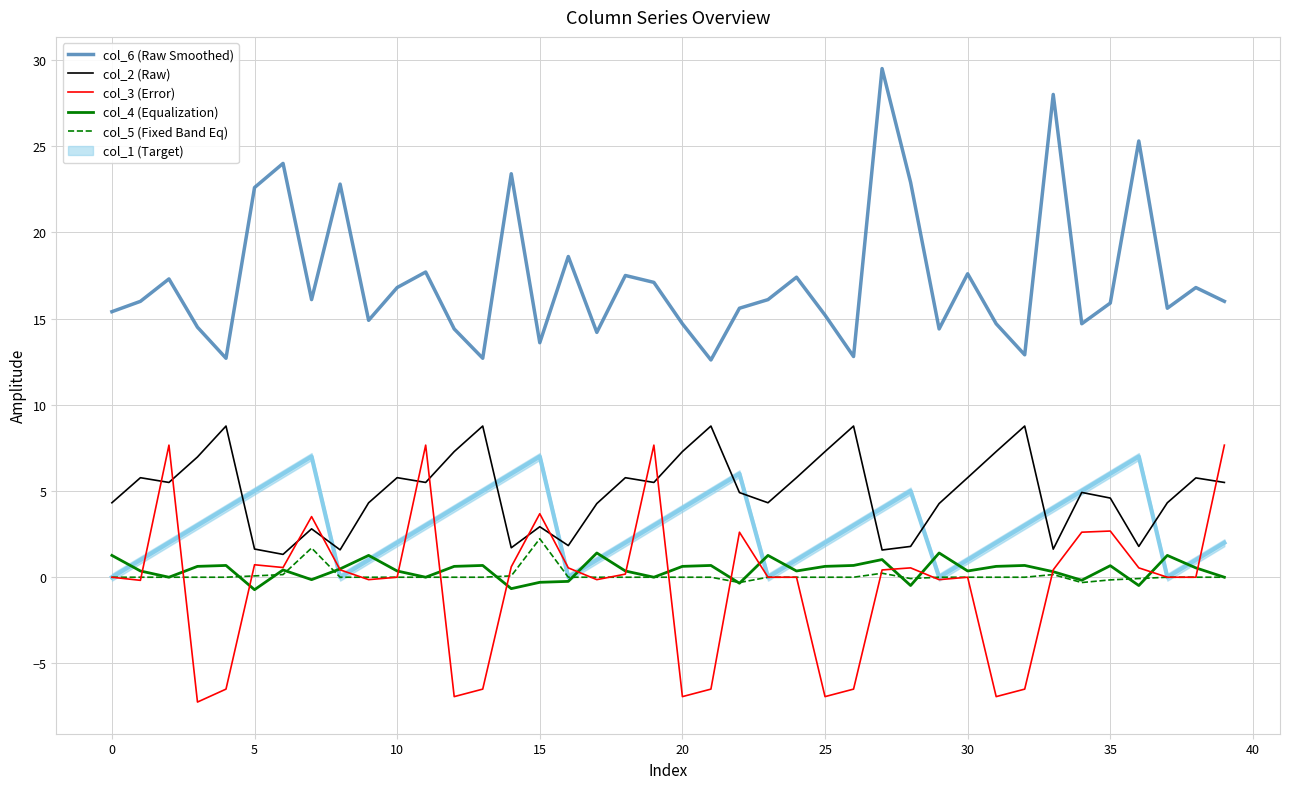

What is the difference between the second highest and minimum values in the col_3 (Error) series?

14.9